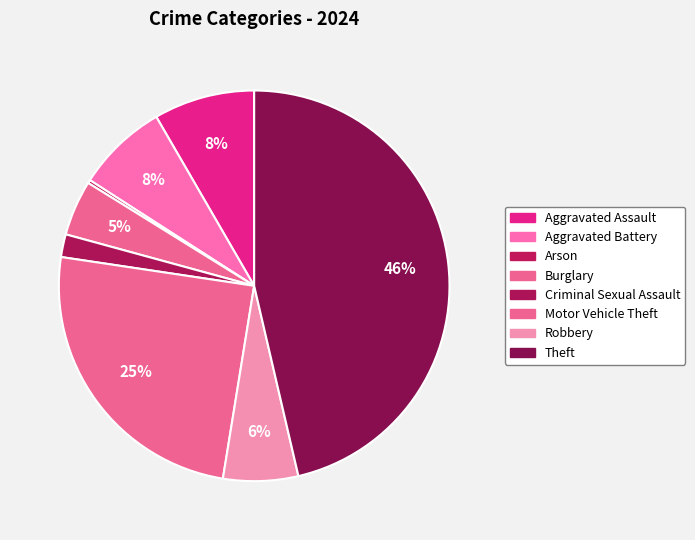

Is Theft the majority of the pie?

No